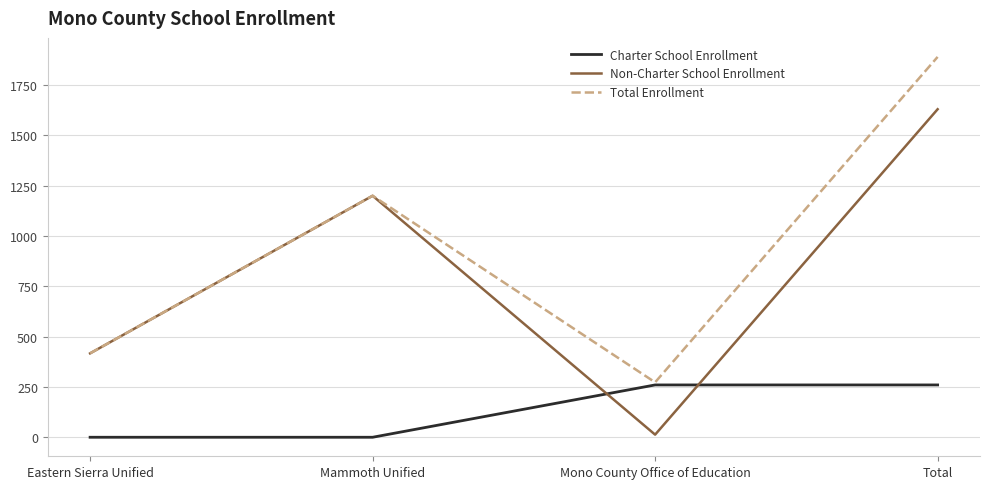

Which series has the largest total across all categories?

Total Enrollment